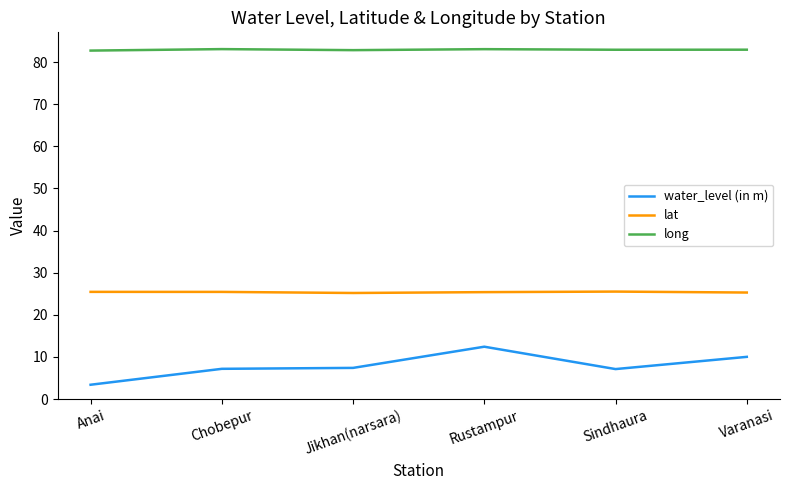

True or false: long has more than 0 points higher than both neighbors.

True